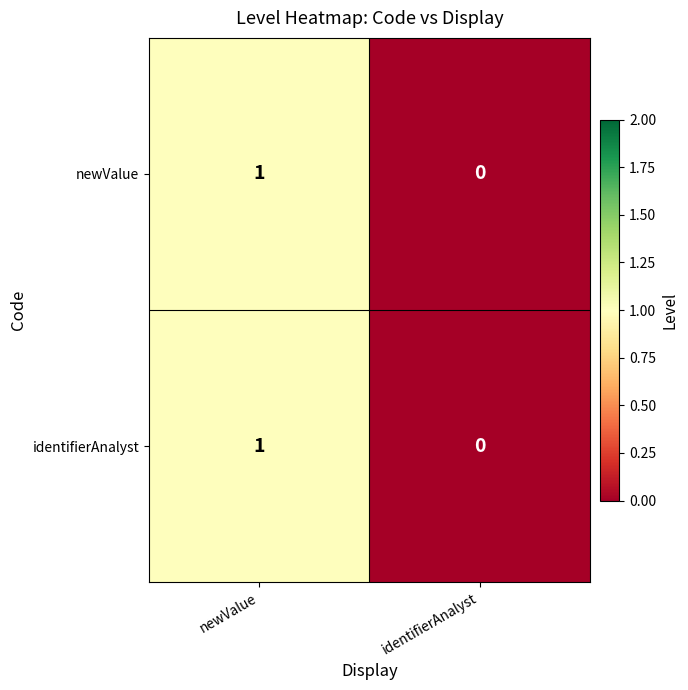

At which label does newValue reach its peak?

newValue